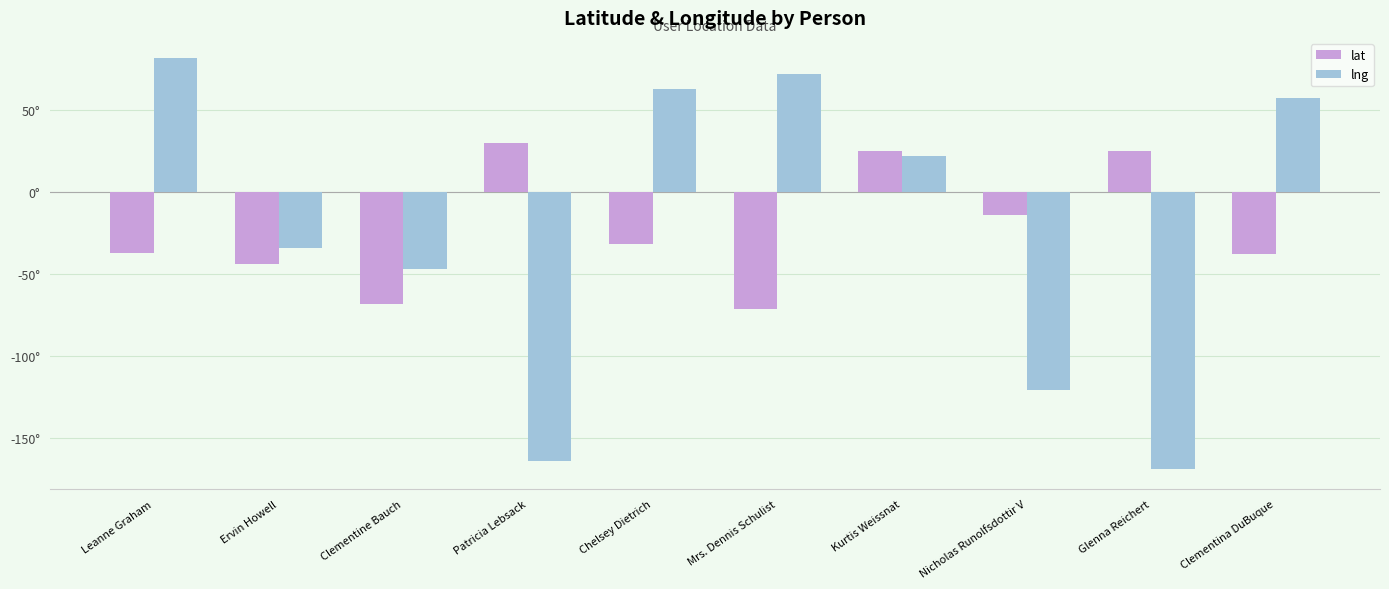

Does the chart contain any negative values?

Yes